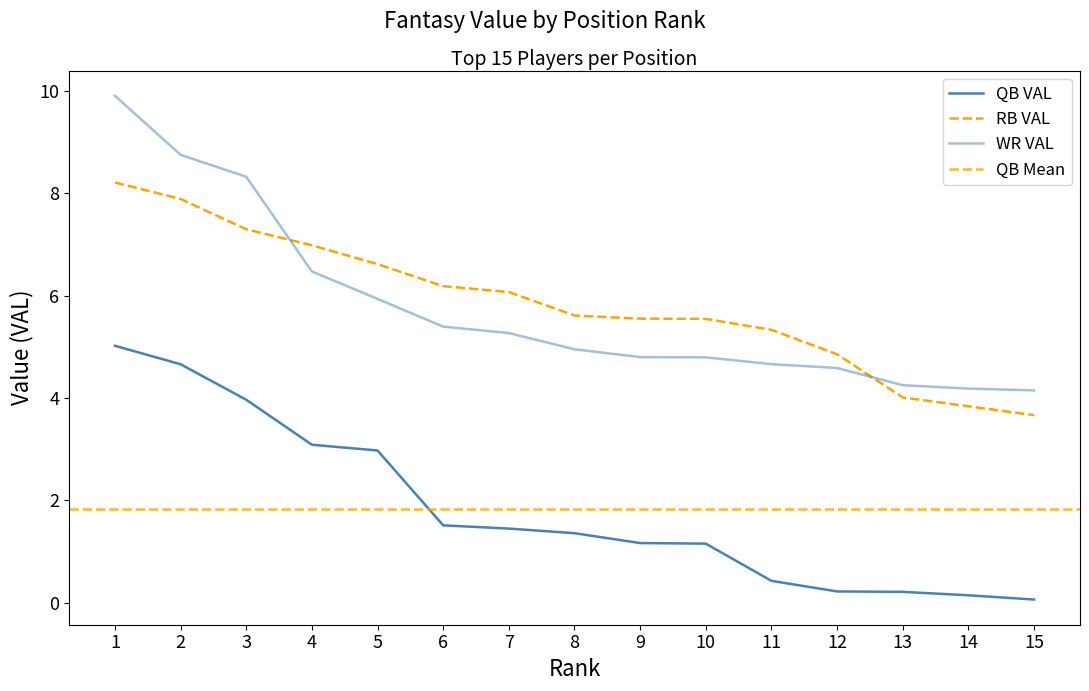

What is the highest value of the QB VAL series?

5.0